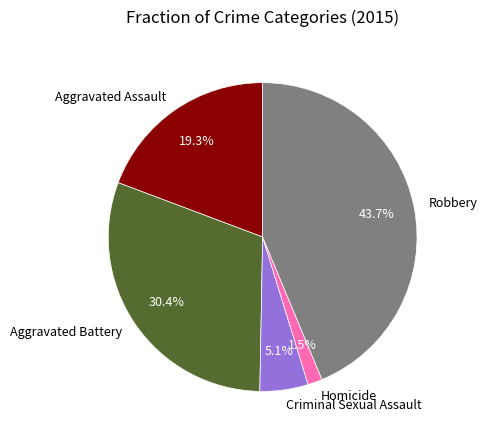

What is the smallest slice in the pie chart?

Homicide